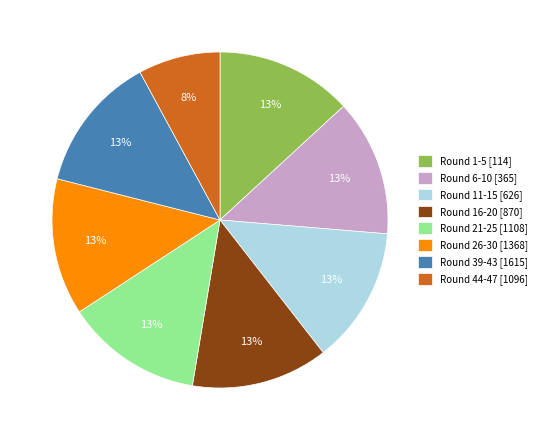

True or false: Round 21-25 [1108] accounts for 13% of the total.

True